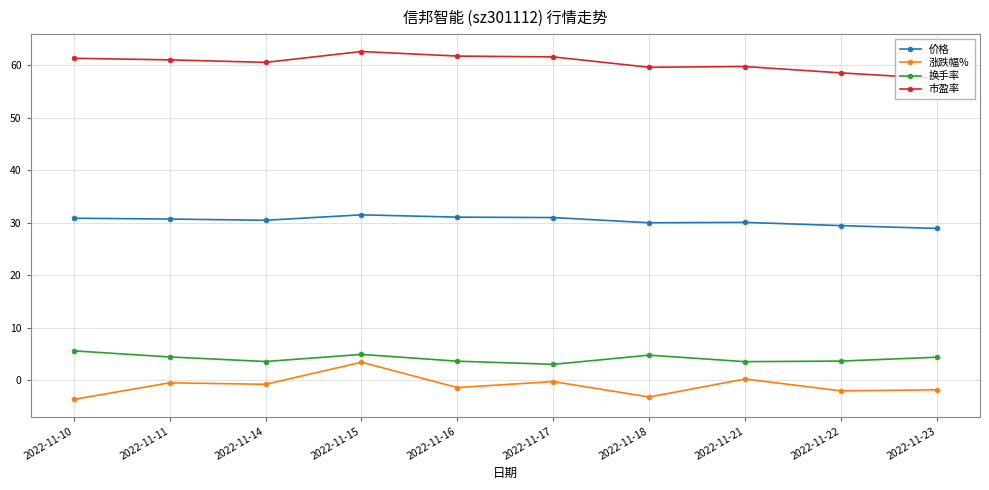

Is it true that 市盈率 equals 60.5 at 2022-11-14?

True